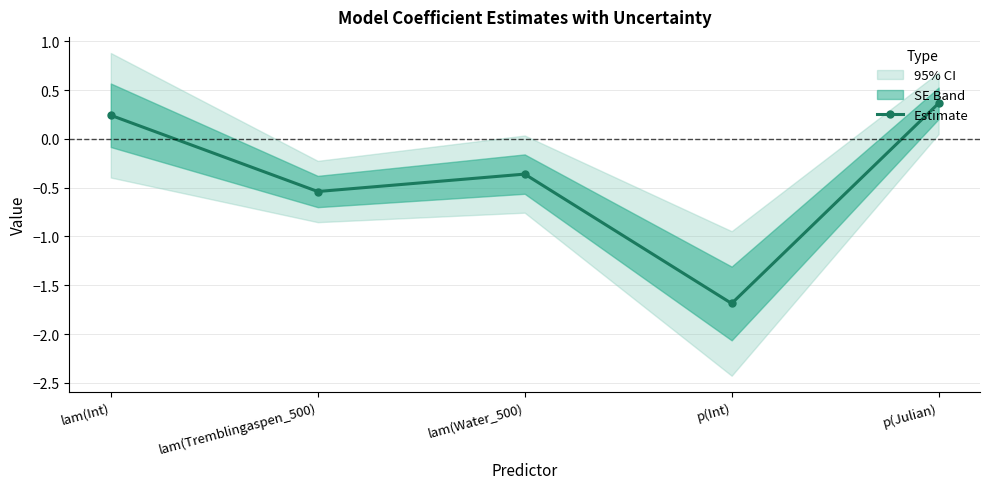

The value at lam(Water_500) is -0.1. True or false?

False